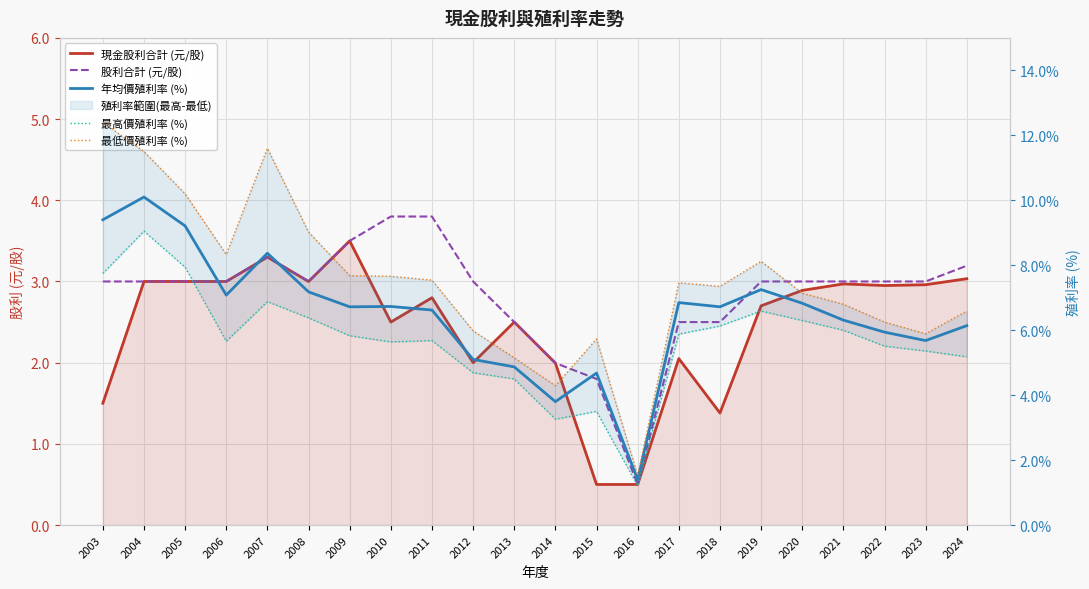

True or false: 最低價殖利率 (%) and 股利合計 (元/股) intersect in this chart.

False